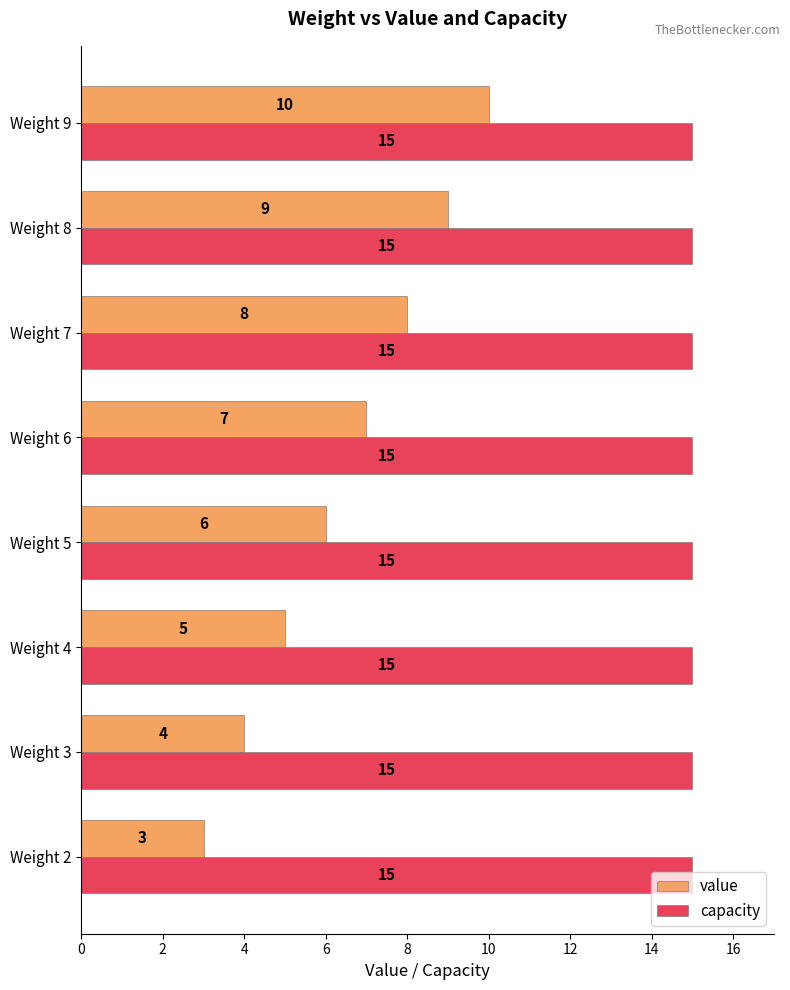

What are all the series names shown in the legend?

value, capacity